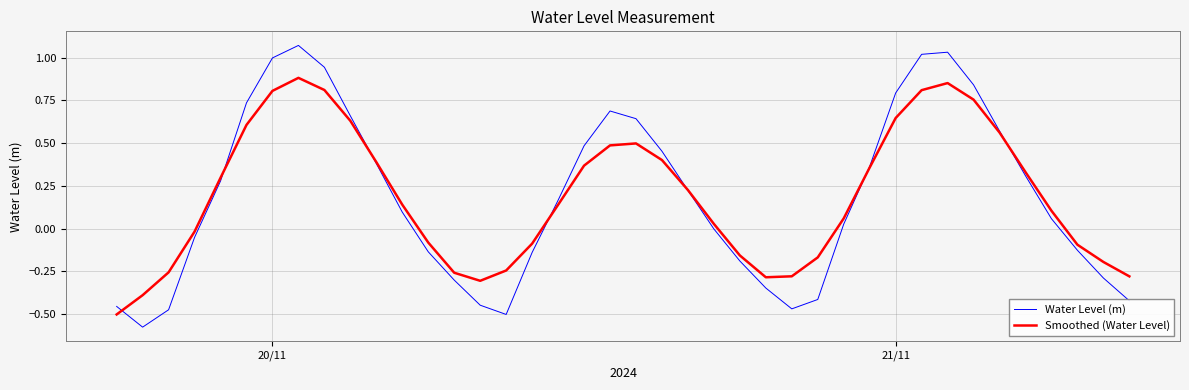

How many negative values does the Smoothed (Water Level) series have?

16